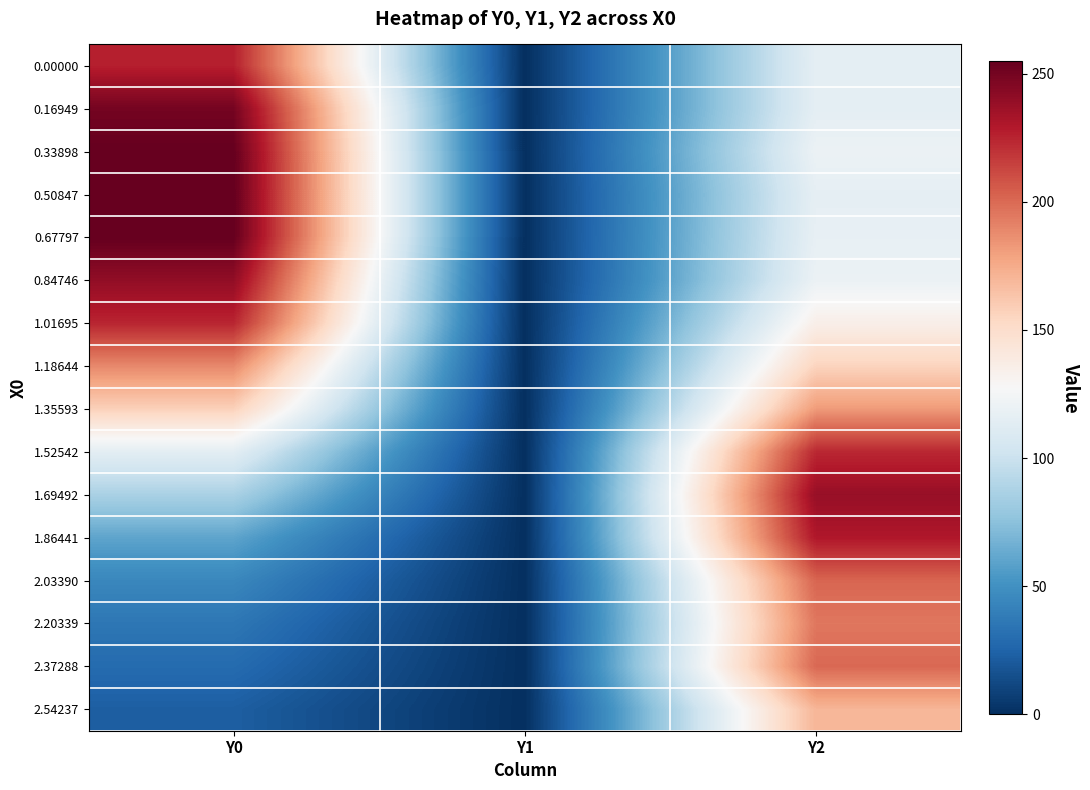

Which label corresponds to the largest value in the chart?

Y0